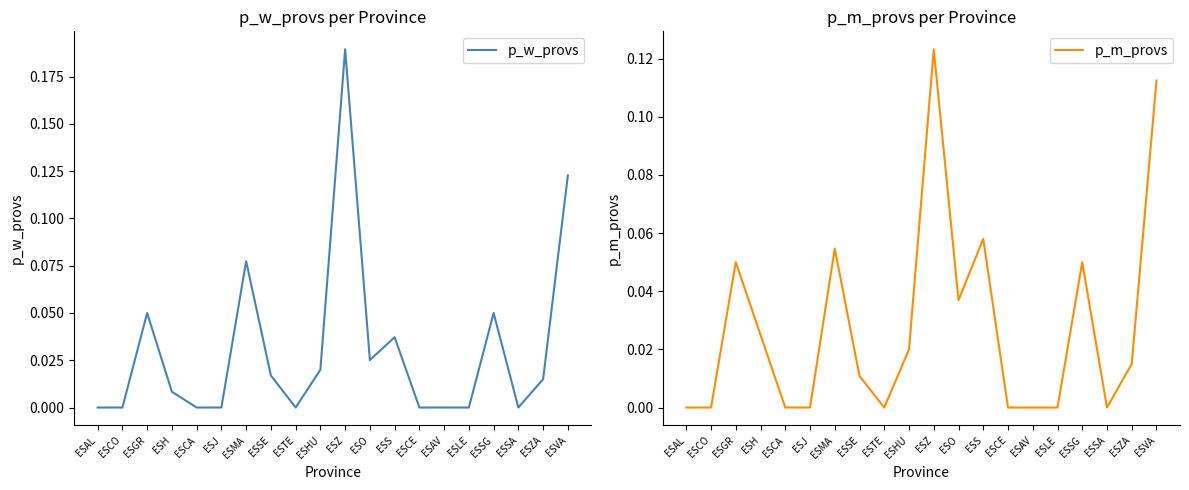

At which label does p_w_provs reach its minimum?

ESAL